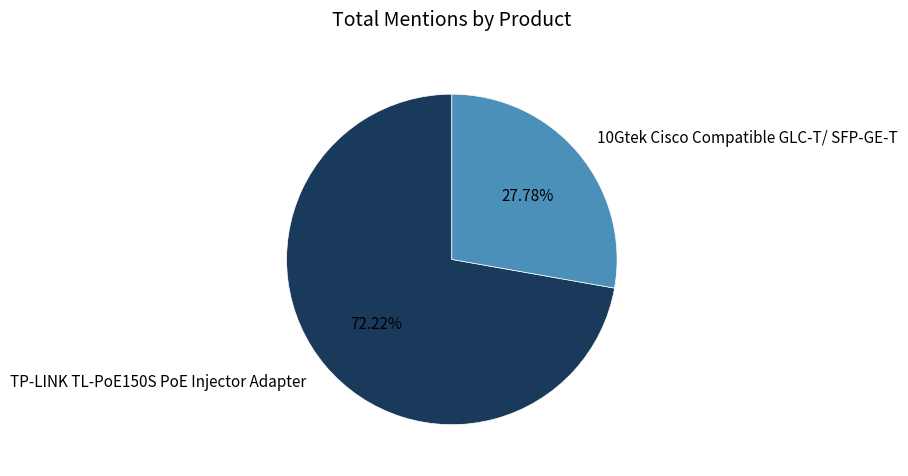

Is the sum of 10Gtek Cisco Compatible GLC-T/ SFP-GE-T and TP-LINK TL-PoE150S PoE Injector Adapter greater than half?

Yes